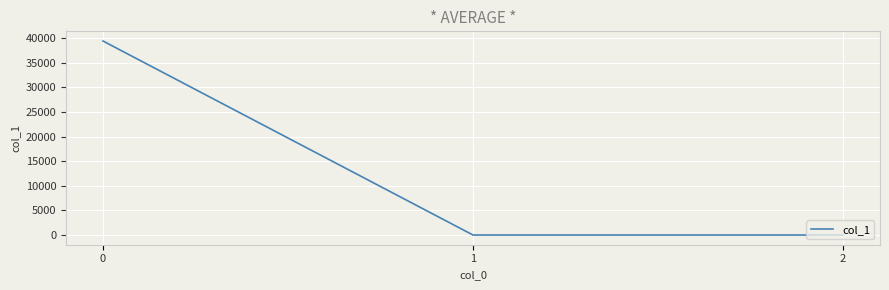

The value at 0 is 39428.6. True or false?

True